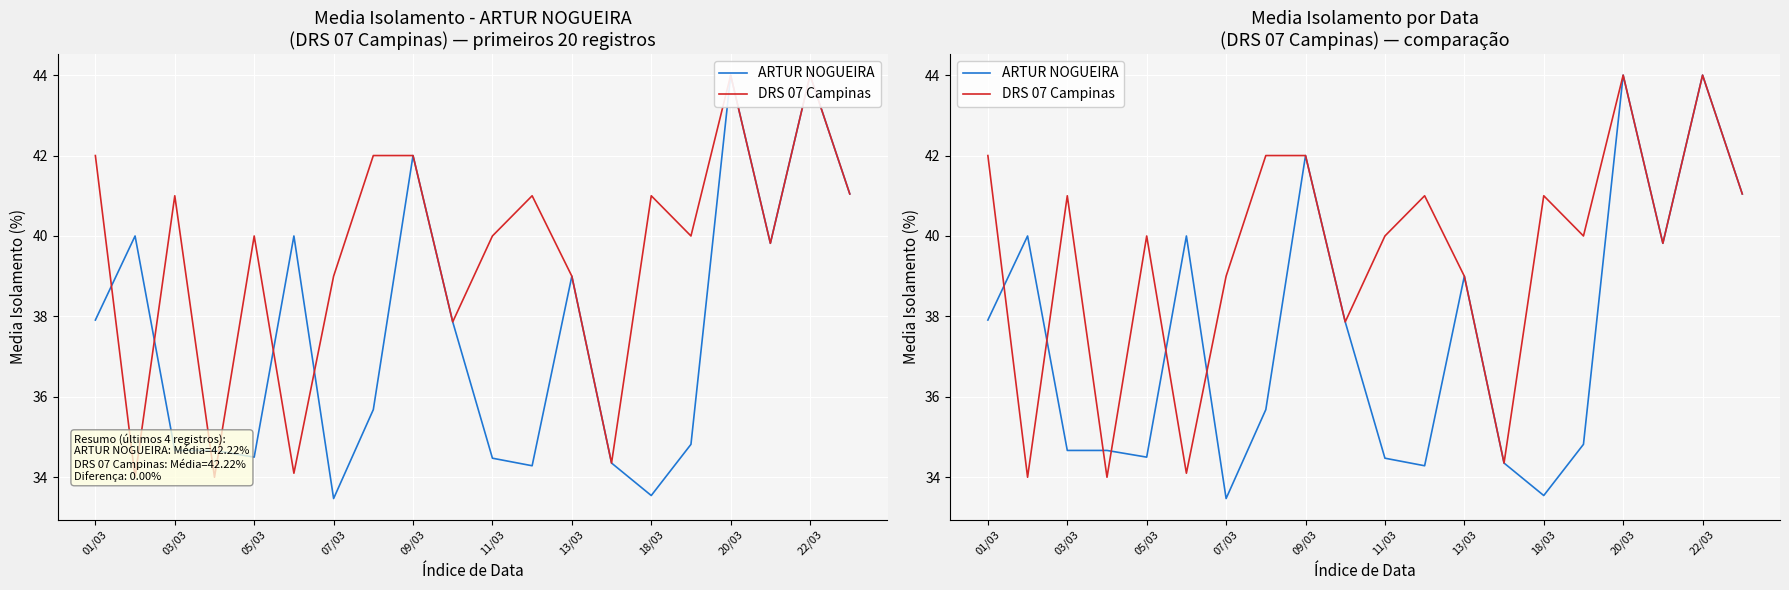

Which series has the largest total across all categories?

DRS 07 Campinas